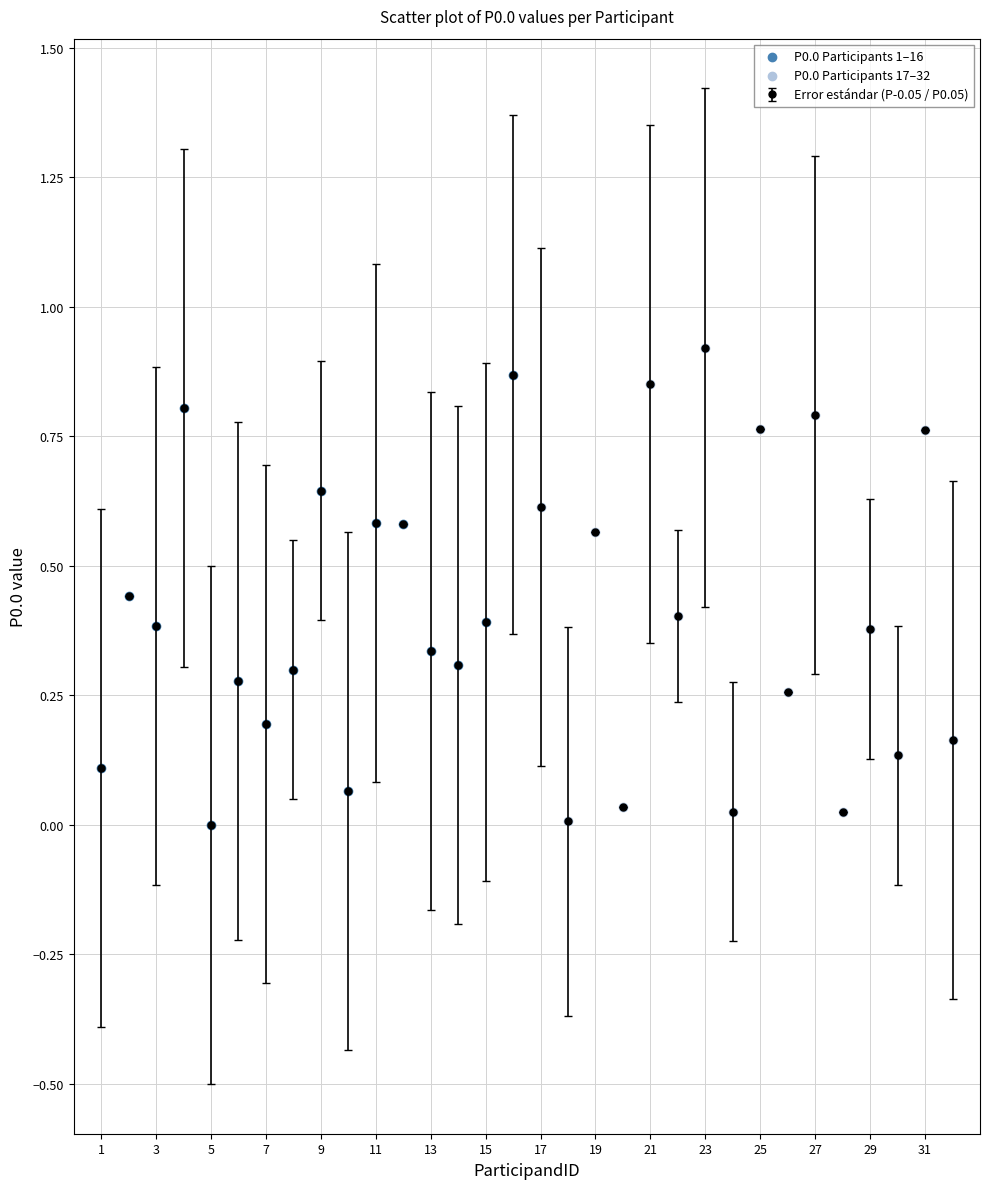

How many interior local valleys (lower than both neighbors) does the data have?

12